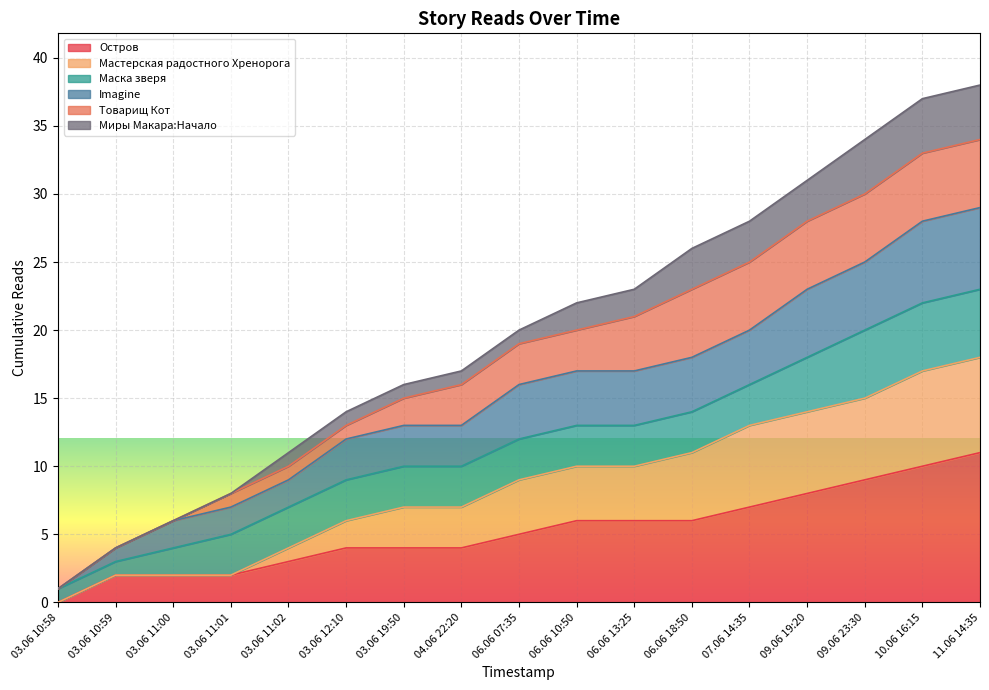

Is it true that Остров equals 8 at 09.06 19:20?

True